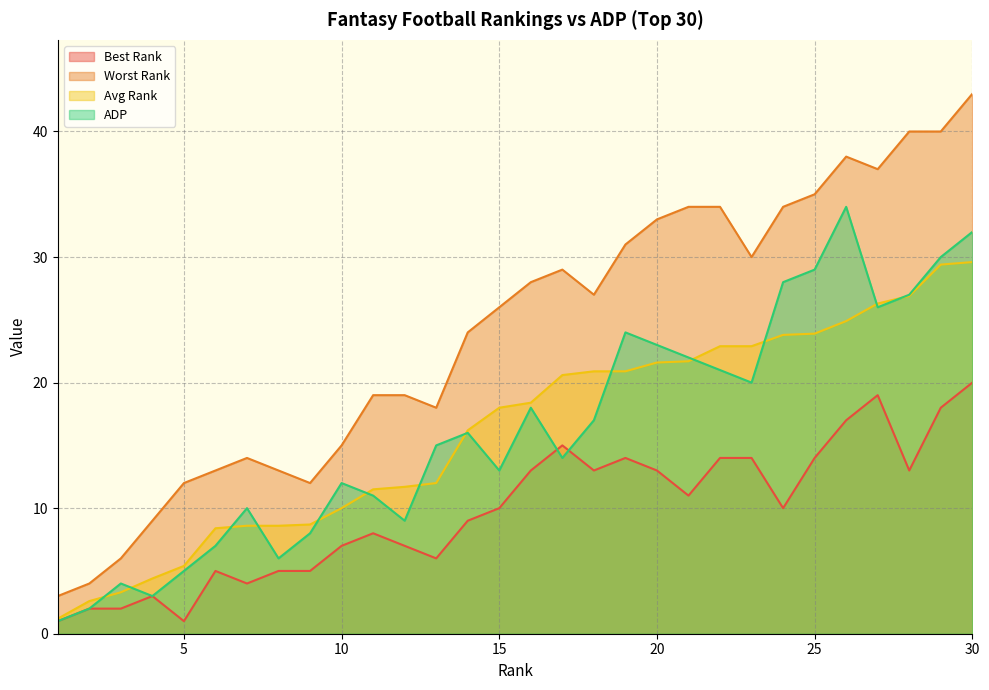

What are all the series names shown in the legend?

Best Rank, Worst Rank, Avg Rank, ADP